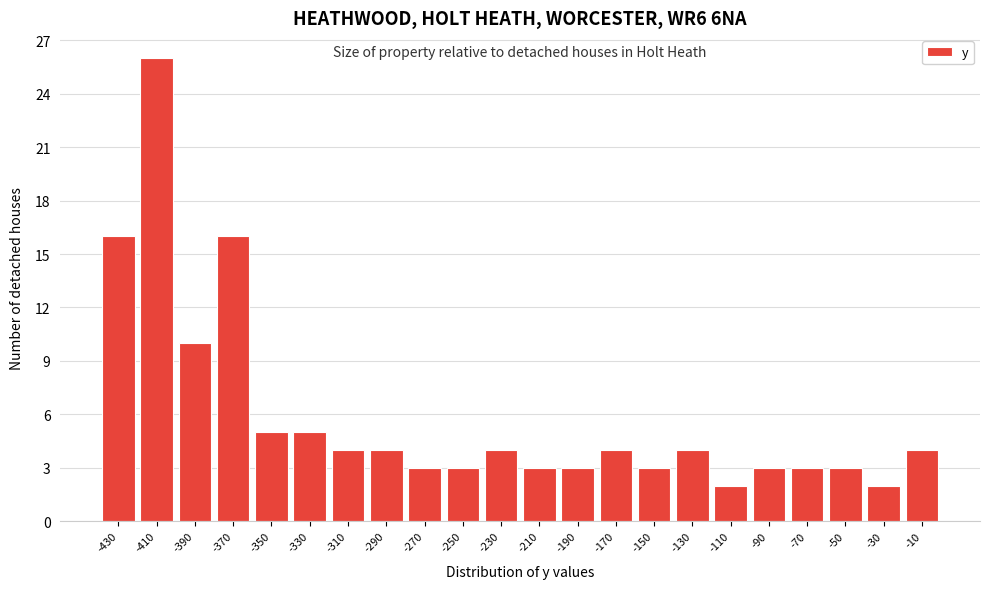

Over which range of the x-axis is the bar tallest?

-420 to -400